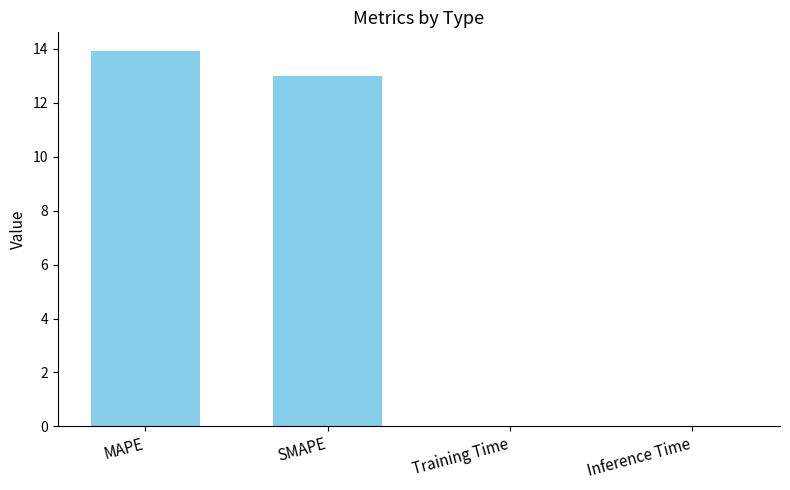

What is the average value?

6.7